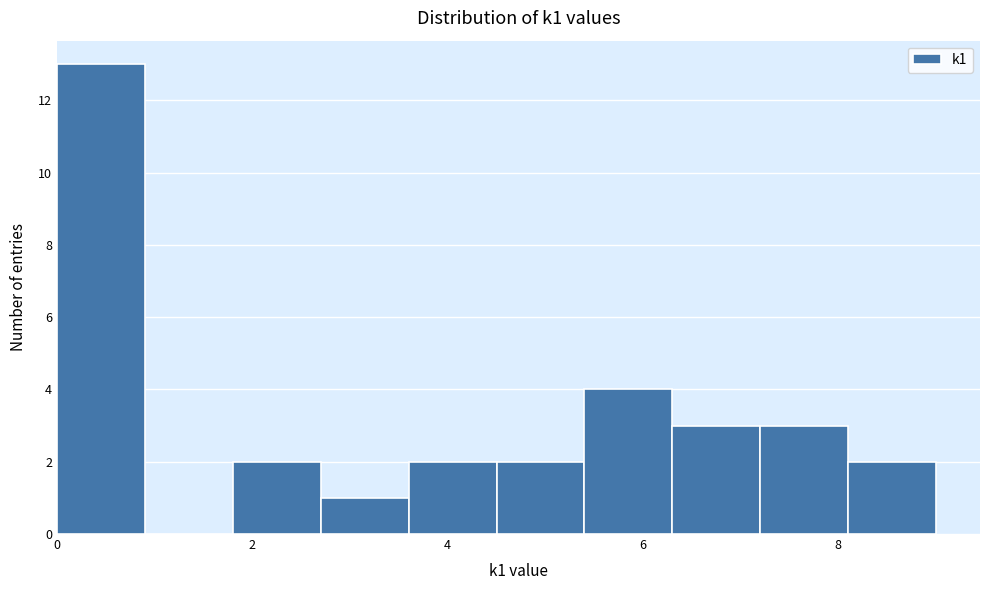

Reading left to right, transcribe this chart: for each bar, give the range it covers on the x-axis and its height. Neither the bar edges nor the heights are printed on the chart, so give them approximately, as read against the axes.

0.0 to 0.9: 13
0.9 to 1.8: 0
1.8 to 2.7: 2
2.7 to 3.6: 1
3.6 to 4.5: 2
4.5 to 5.4: 2
5.4 to 6.3: 4
6.3 to 7.2: 3
7.2 to 8.1: 3
8.1 to 9.0: 2